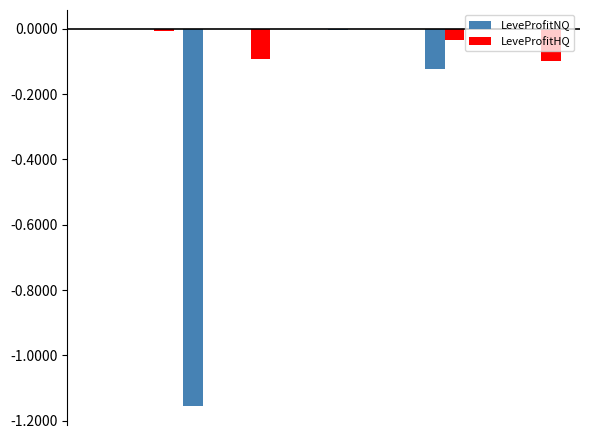

What is the sum of all LeveProfitNQ values?

-1.3